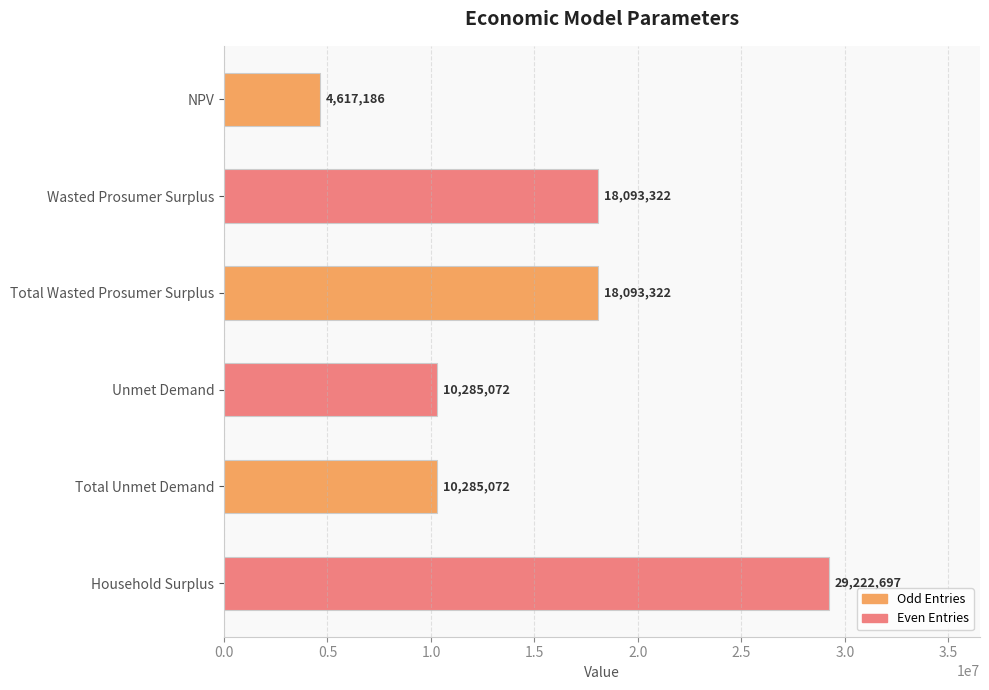

Which has a higher value, Unmet Demand or Wasted Prosumer Surplus?

Wasted Prosumer Surplus